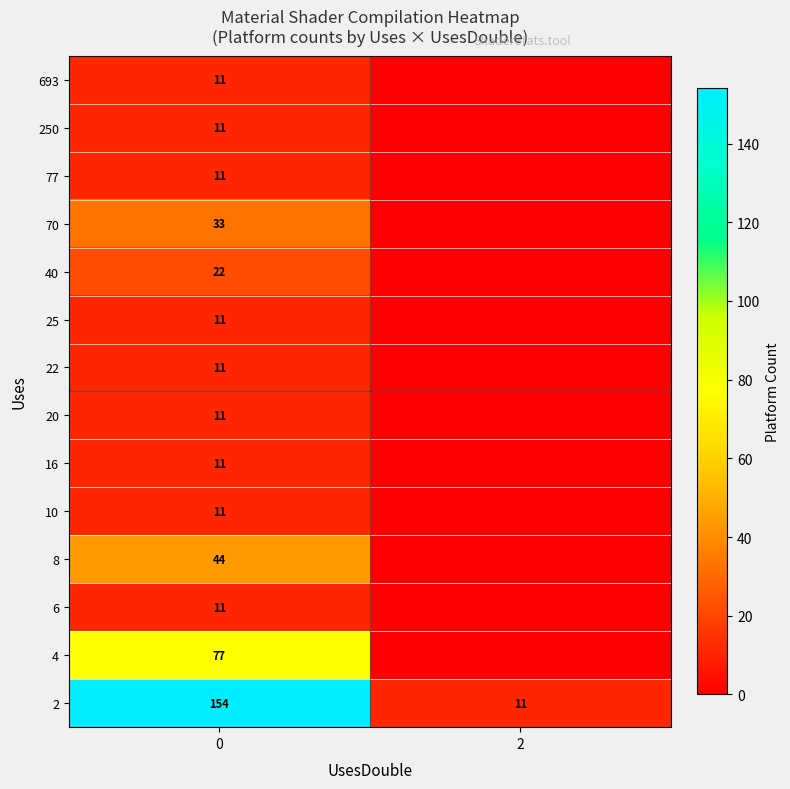

Is it true that 70 equals 13 at 0?

False